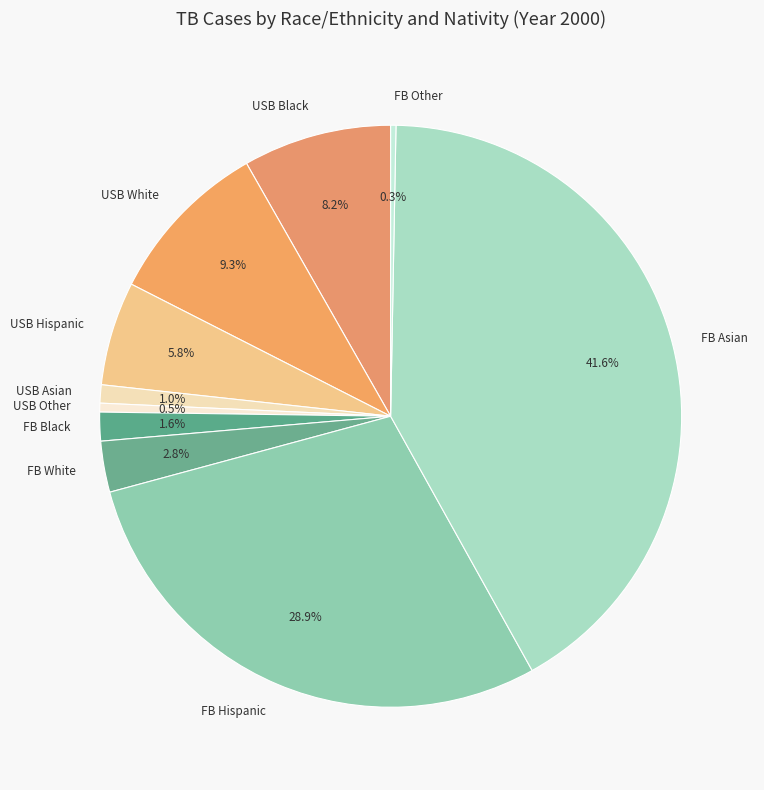

How much of the chart is everything except USB White?

90.7%